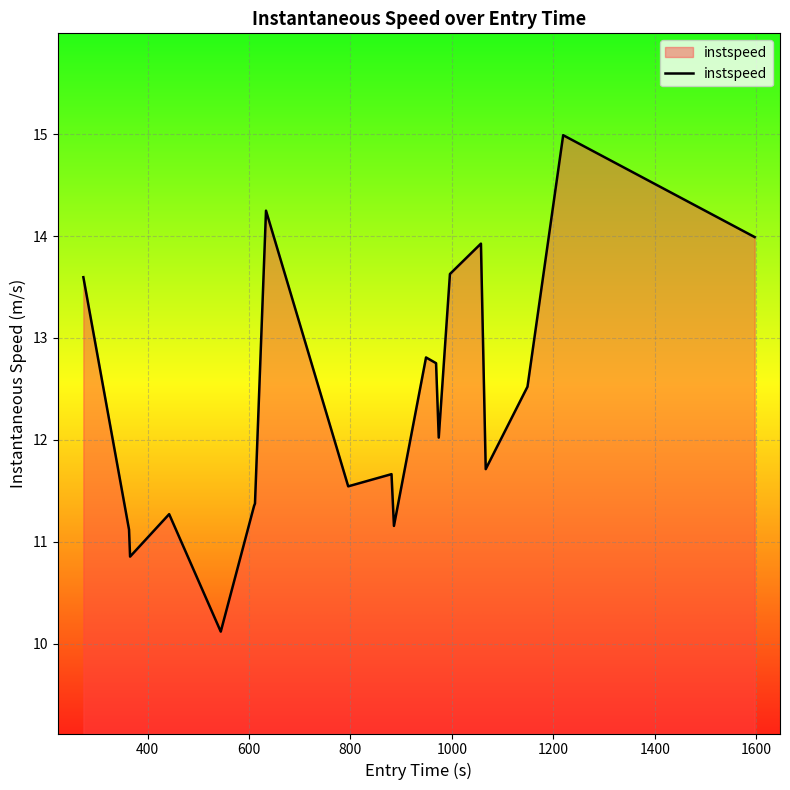

Reading left to right, what are all the values shown in this chart?

13.6	11.1	10.9	11.3	10.1	11.4	11.4	14.3	11.5	11.7	11.2	12.8	12.8	12.0	13.6	13.9	11.7	12.5	15.0	14.0